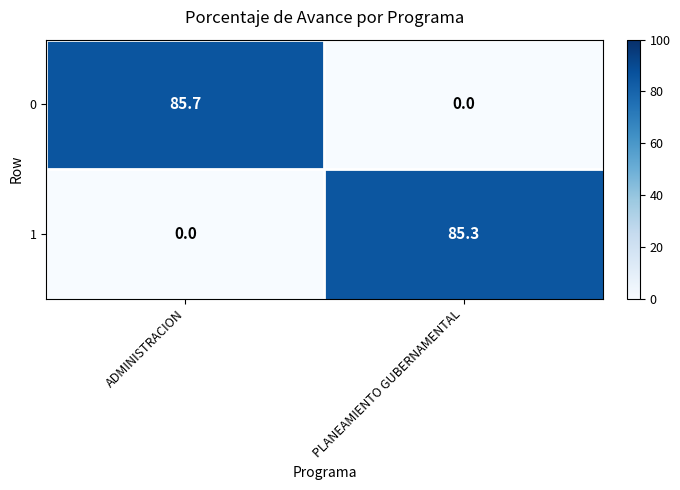

Rank the series by their maximum value, from highest to lowest.

0, 1